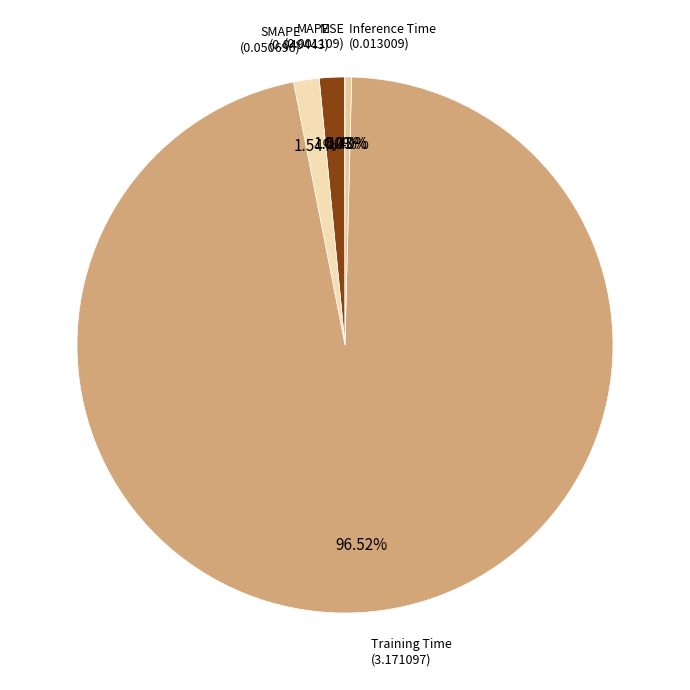

To the nearest percent, what is the difference between the largest and smallest slice percentages?

96%